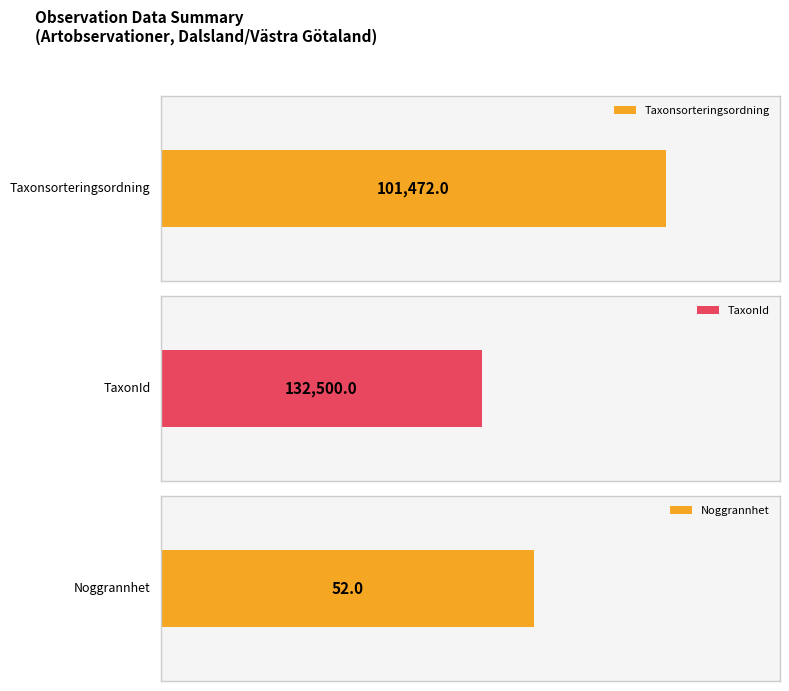

Are the bars grouped side by side (vs. stacked)?

Yes